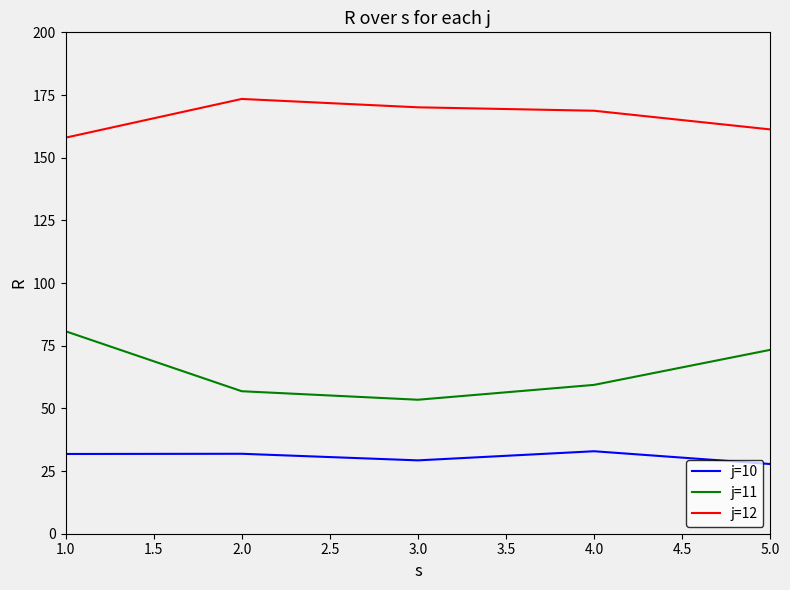

At which label does j=11 reach its peak?

1.0